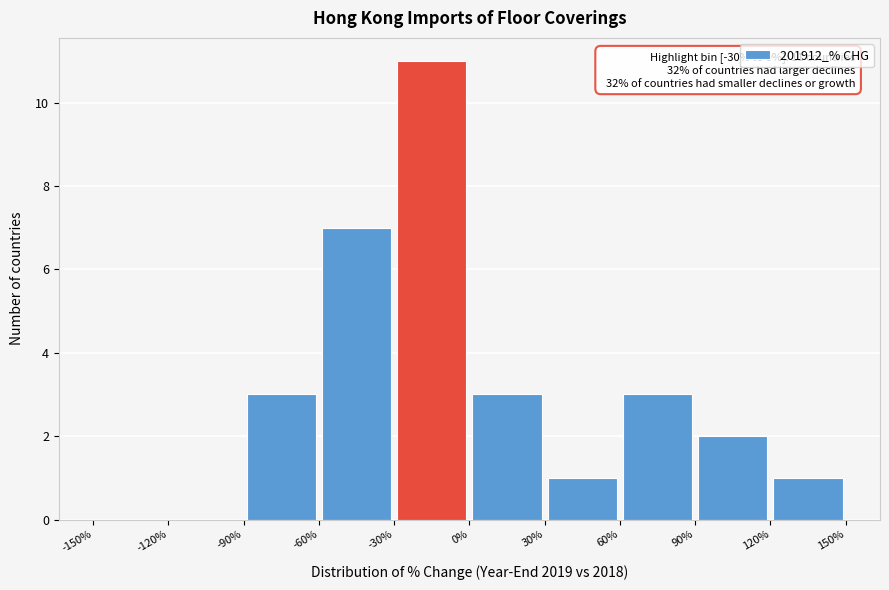

Over which range of the x-axis is the bar tallest?

-30% to 0%